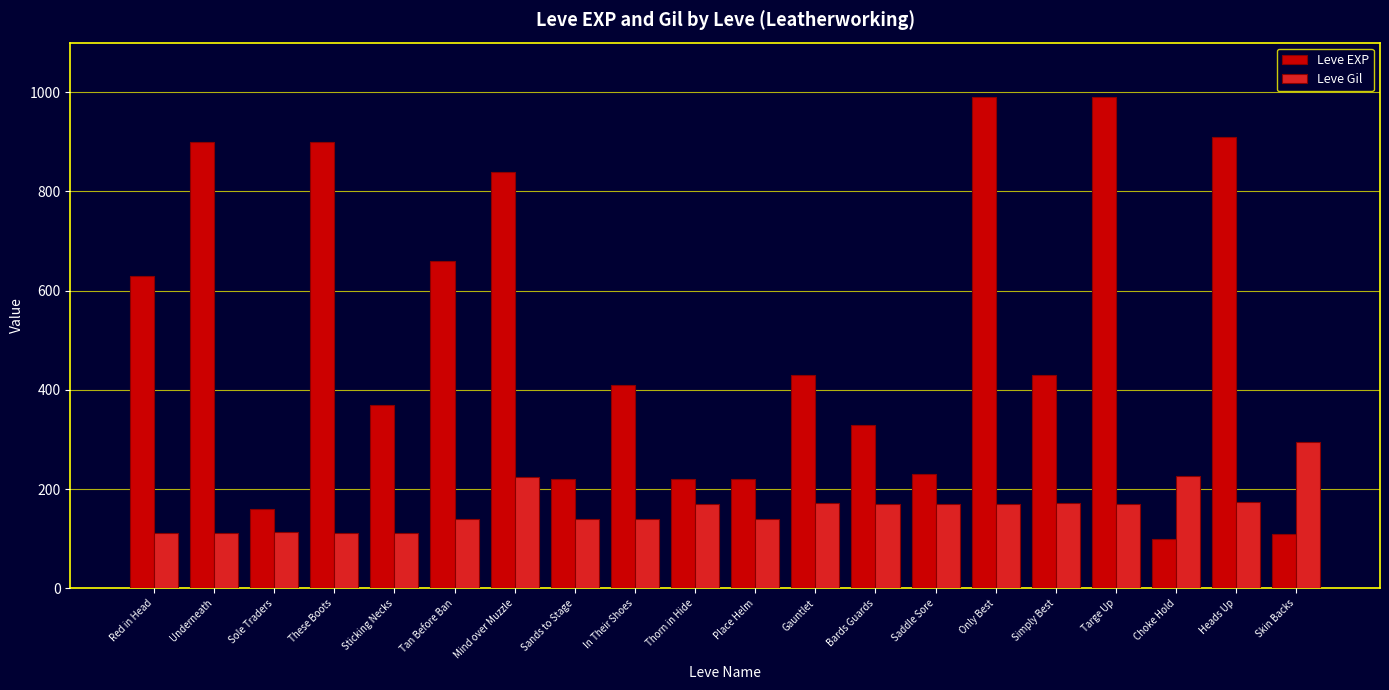

List the series in order of their peak value, highest first.

Leve EXP, Leve Gil